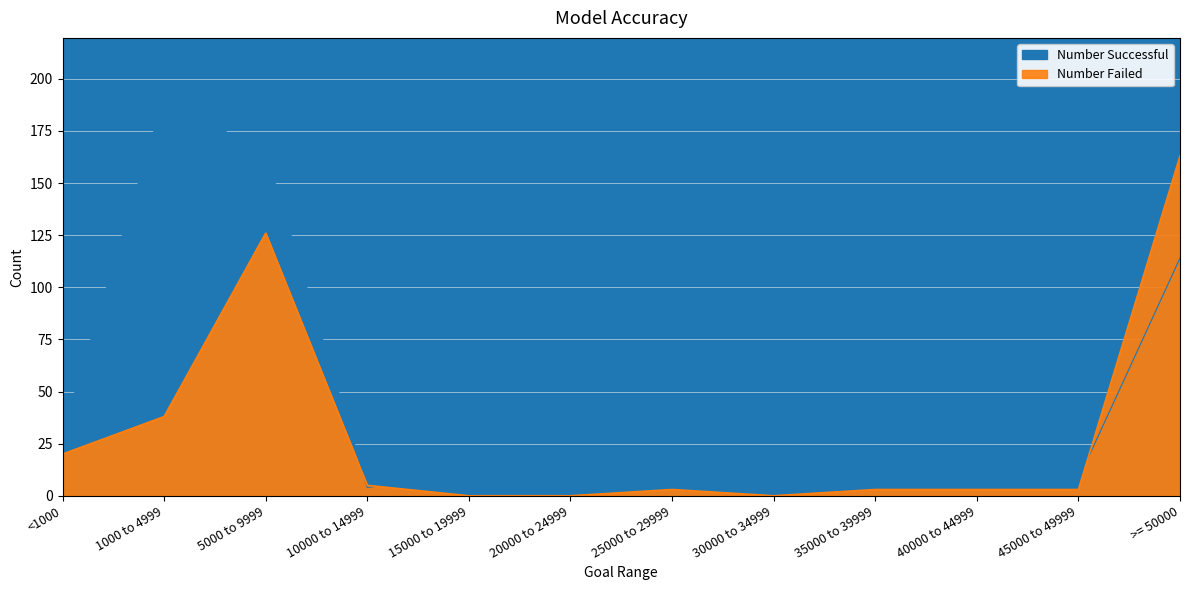

True or false: Number Successful has more than 1 interior local peaks.

True